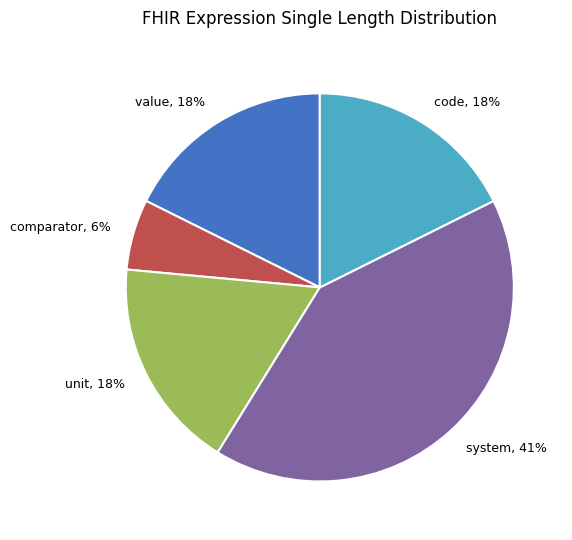

Which category has the biggest portion of the pie?

system